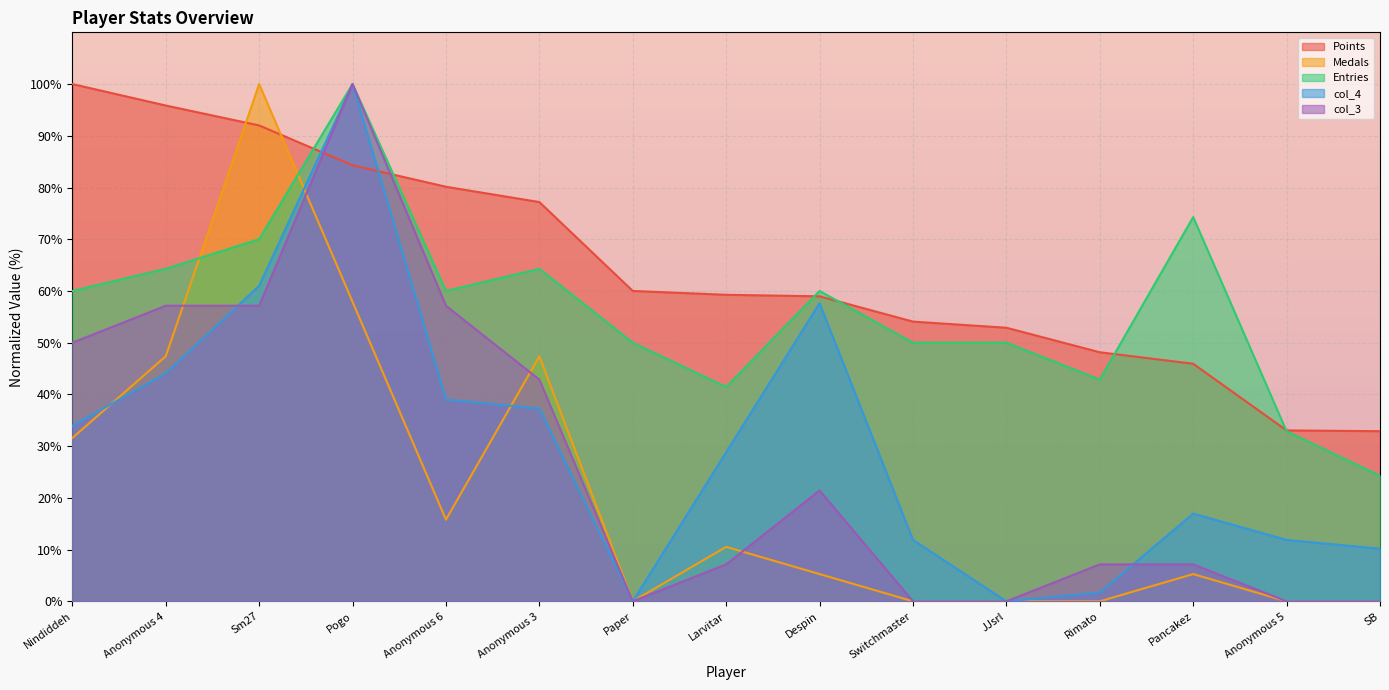

Does the chart display data point markers on the line(s)?

No